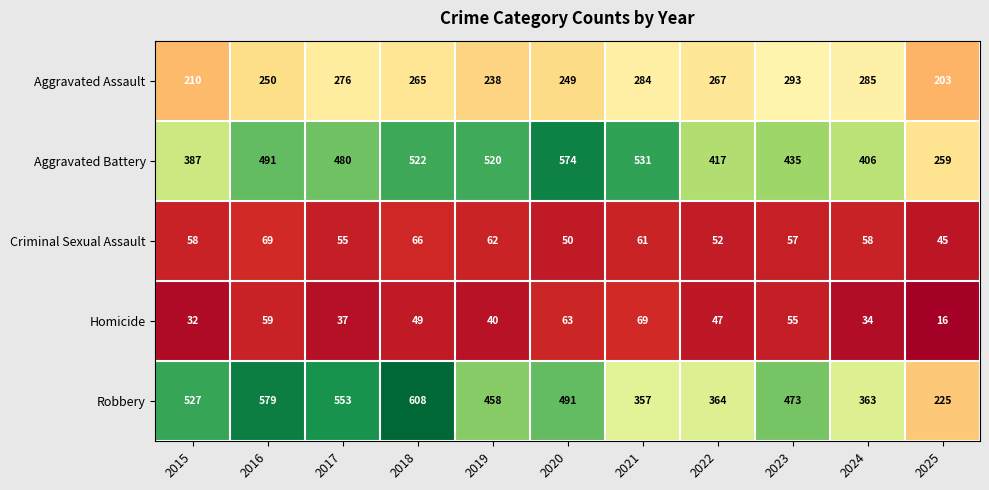

What is the greatest value displayed?

608